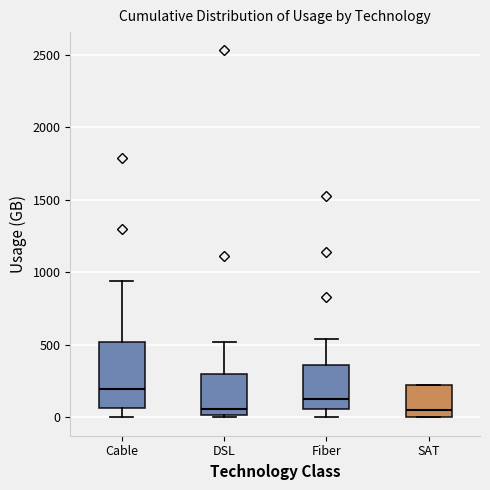

Reading left to right, read every box against the y-axis: the position of its median line, the range the box covers, and the ends of its whiskers. The values are not printed on the chart, so give them approximately, as read against the axis.

Cable: median 200, box 50 to 500, whiskers 0 to 950
DSL: median 50, box 0 to 300, whiskers 0 (just below the box's lower edge) to 500
Fiber: median 150, box 50 to 350, whiskers 0 to 550
SAT: median 50, box 0 to 250, whiskers 0 to 250